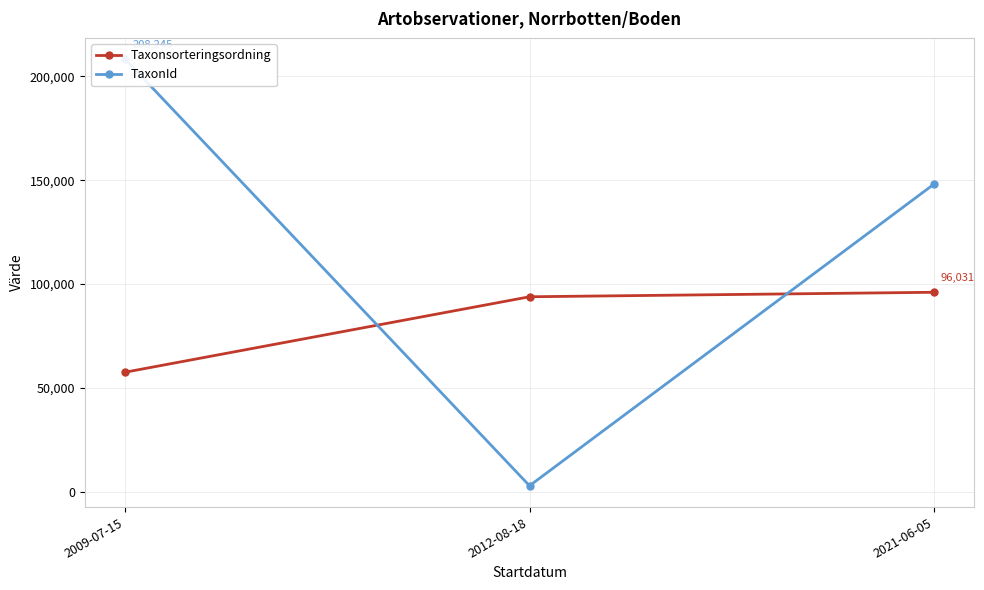

True or false: Taxonsorteringsordning has a value of 93868 at 2012-08-18.

True